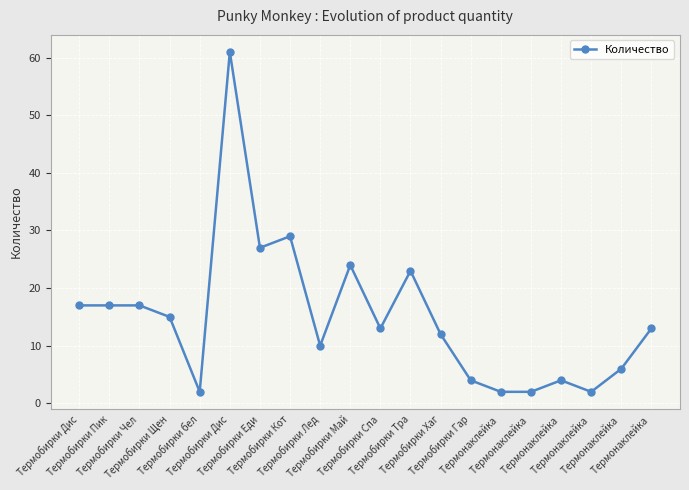

How many categories are shown in the chart?

20